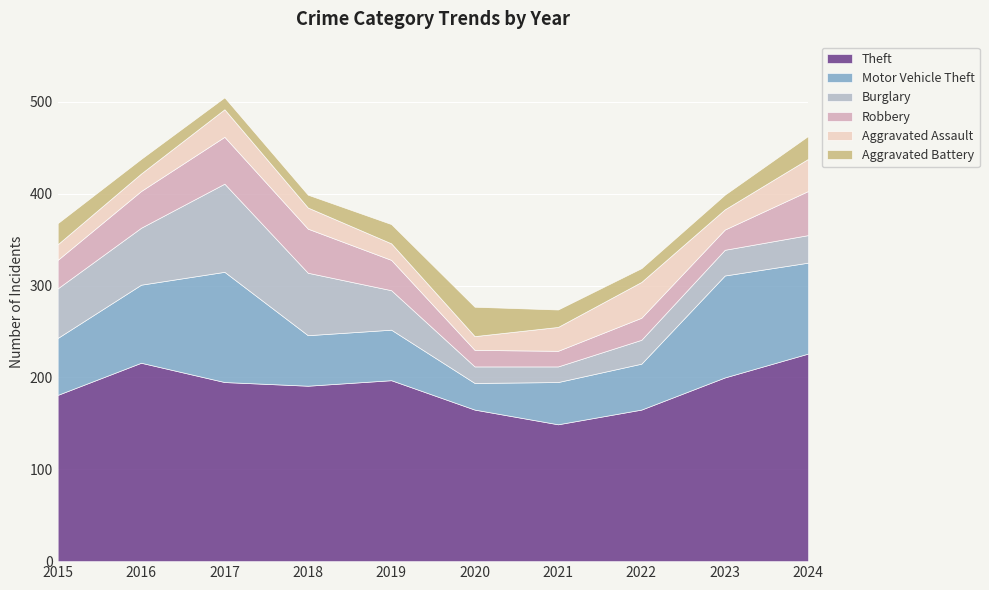

Which category has the highest value in the Robbery series?

2017